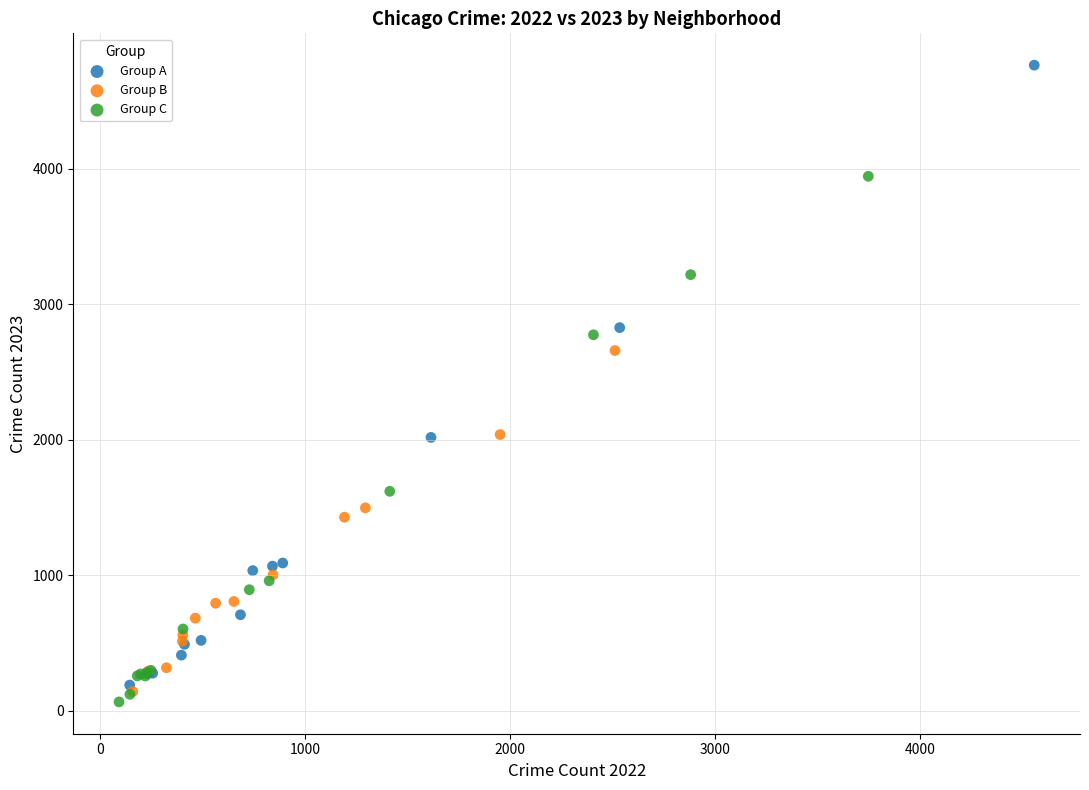

Which series reaches the minimum Y coordinate?

Group C